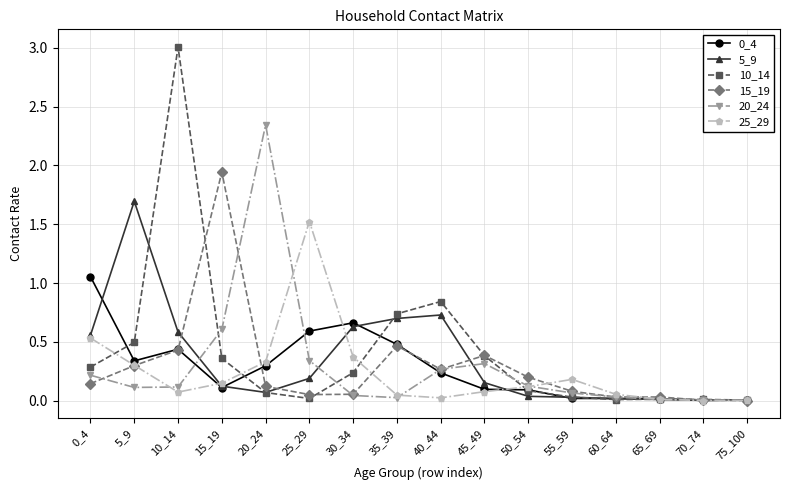

At which category is the sum across all series the highest?

10_14